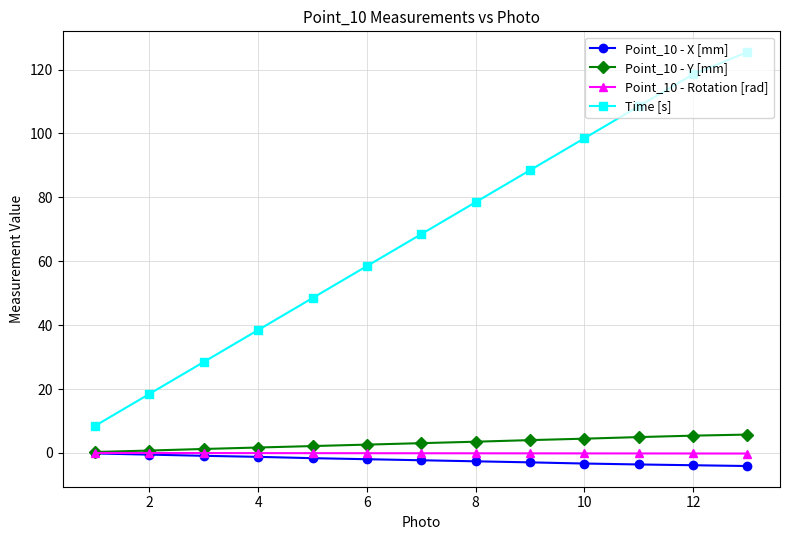

True or false: Point_10 - Y [mm] and Time [s] cross at least once.

False